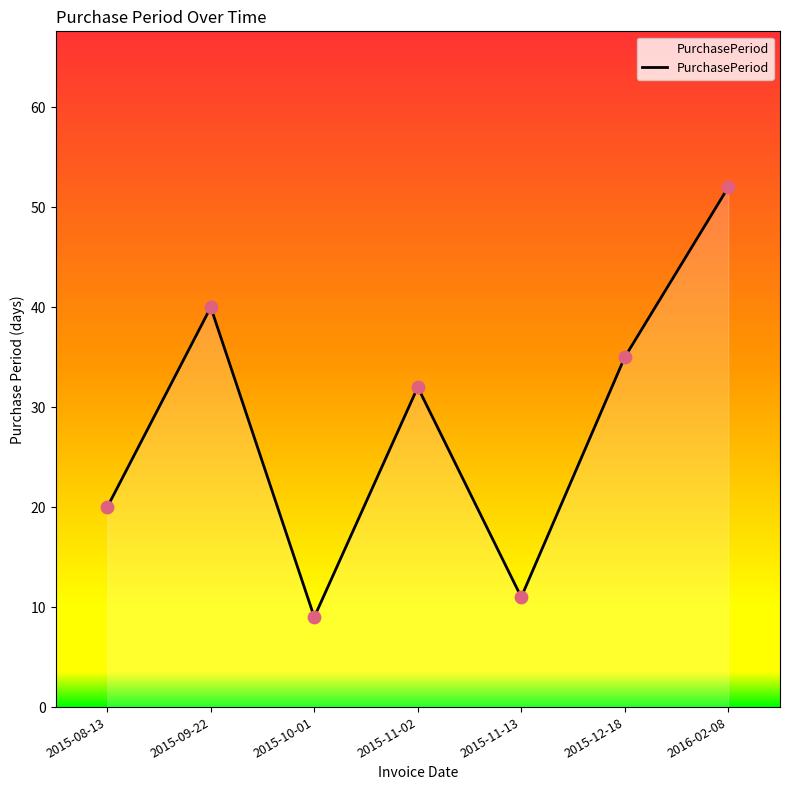

What is the change in value from 2015-10-01 to 2016-02-08?

+43